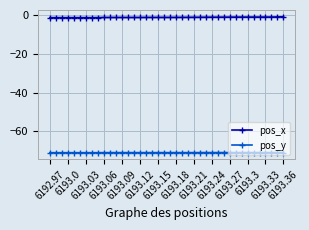

Rank the series by their average value, from highest to lowest.

pos_x, pos_y